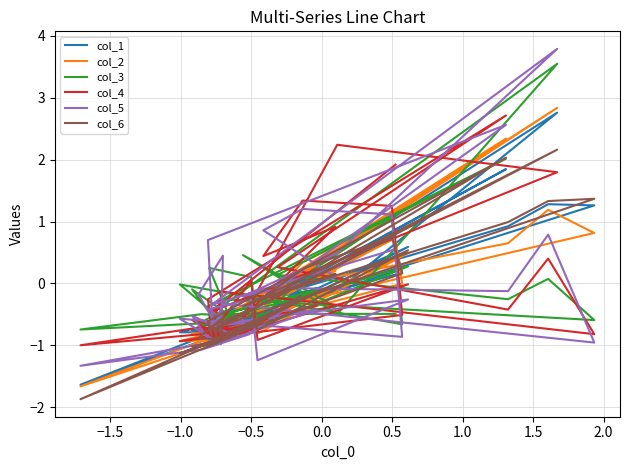

What is the highest value of the col_2 series?

2.8